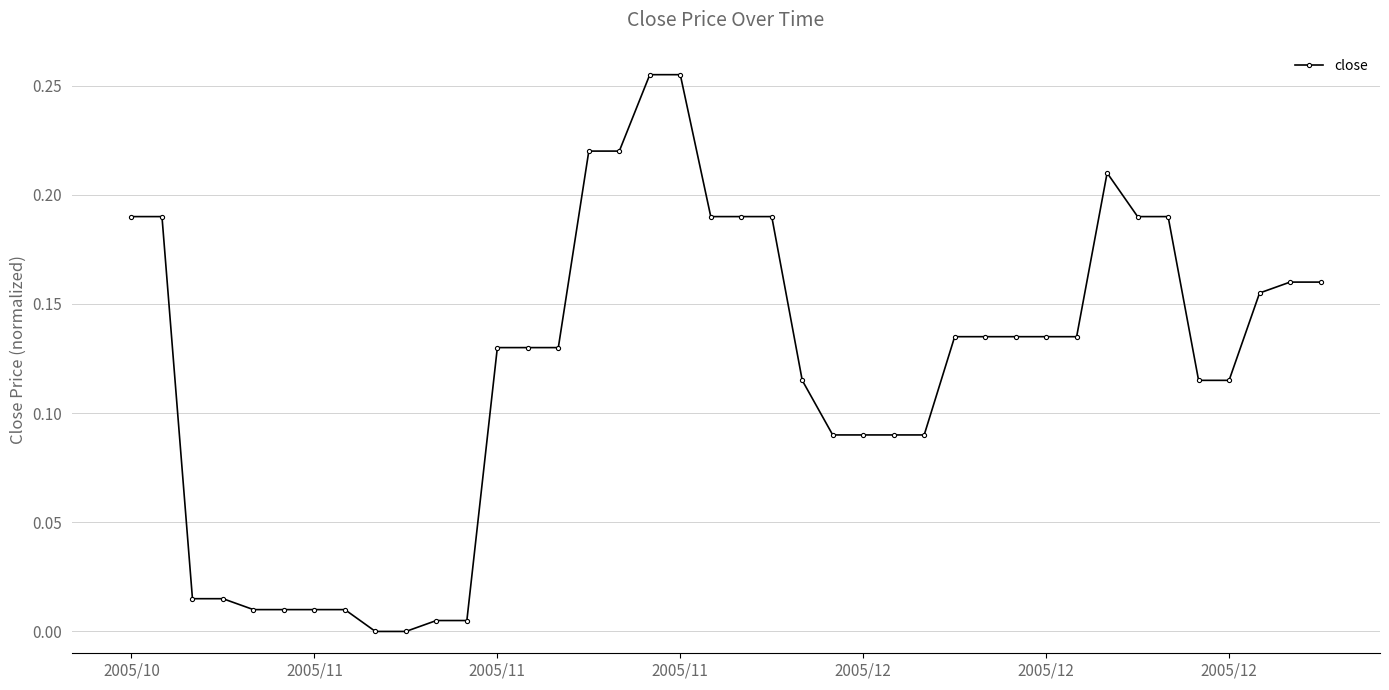

Count the number of data series in this chart.

1